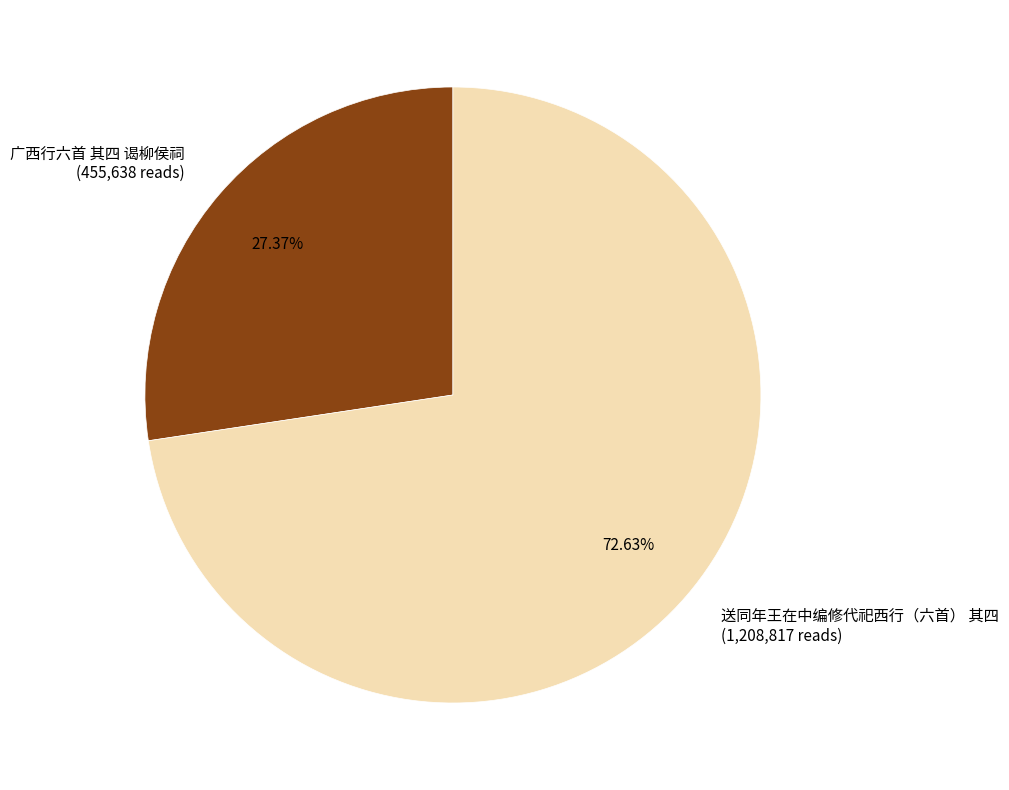

To the nearest percent, what is the combined percentage of 送同年王在中编修代祀西行（六首） 其四 and 广西行六首 其四 谒柳侯祠?

100%